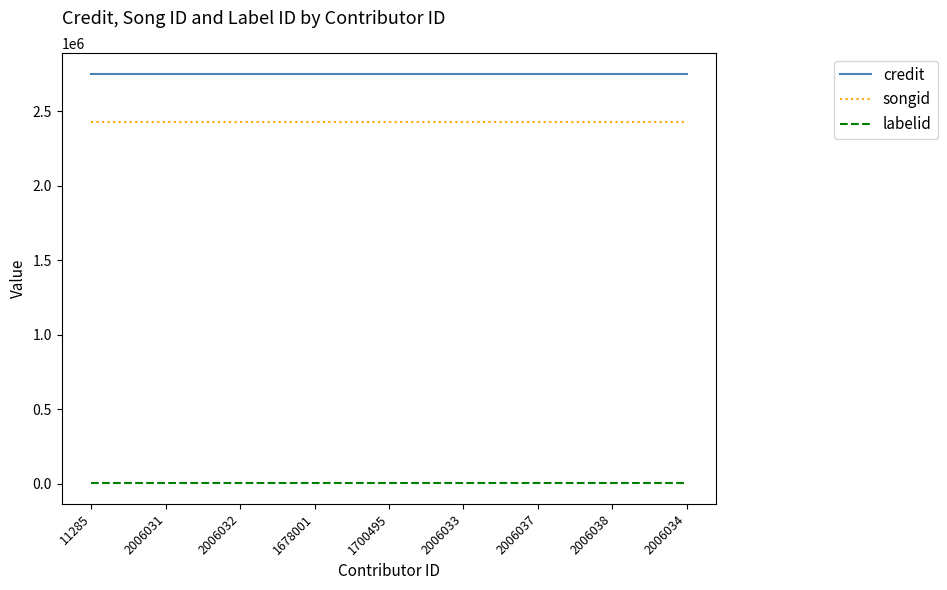

What is the greatest value displayed?

2753571